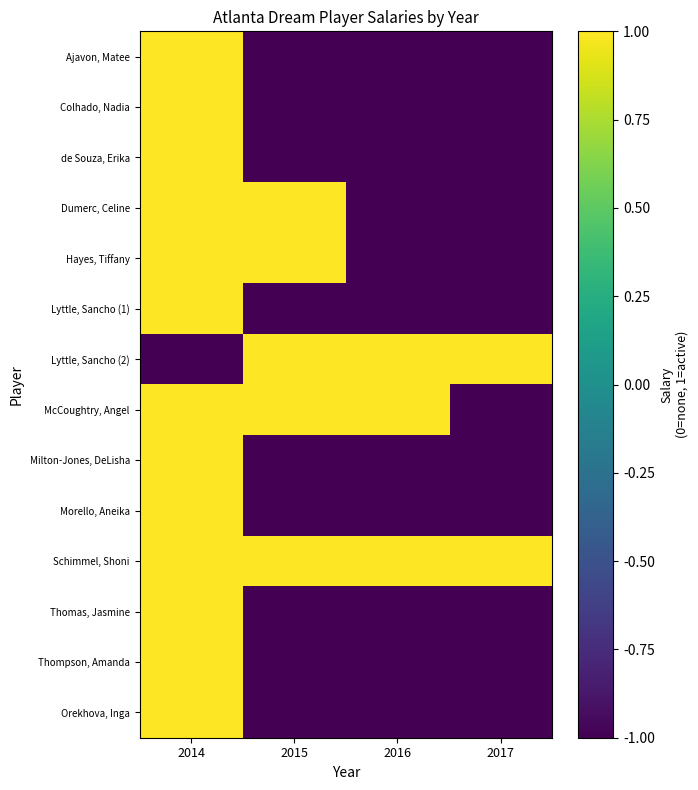

Reading right to left, extract all data points from this chart.

Ajavon, Matee: 2017=-1	2016=-1	2015=-1	2014=1
Colhado, Nadia: 2017=-1	2016=-1	2015=-1	2014=1
de Souza, Erika: 2017=-1	2016=-1	2015=-1	2014=1
Dumerc, Celine: 2017=-1	2016=-1	2015=1	2014=1
Hayes, Tiffany: 2017=-1	2016=-1	2015=1	2014=1
Lyttle, Sancho (1): 2017=-1	2016=-1	2015=-1	2014=1
Lyttle, Sancho (2): 2017=1	2016=1	2015=1	2014=-1
McCoughtry, Angel: 2017=-1	2016=1	2015=1	2014=1
Milton-Jones, DeLisha: 2017=-1	2016=-1	2015=-1	2014=1
Morello, Aneika: 2017=-1	2016=-1	2015=-1	2014=1
Schimmel, Shoni: 2017=1	2016=1	2015=1	2014=1
Thomas, Jasmine: 2017=-1	2016=-1	2015=-1	2014=1
Thompson, Amanda: 2017=-1	2016=-1	2015=-1	2014=1
Orekhova, Inga: 2017=-1	2016=-1	2015=-1	2014=1